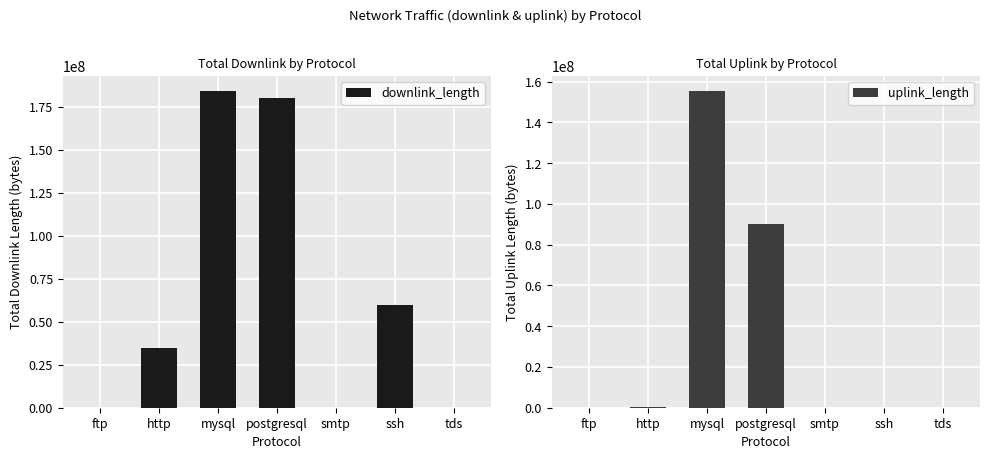

How many values in the uplink_length series exceed 3640?

3